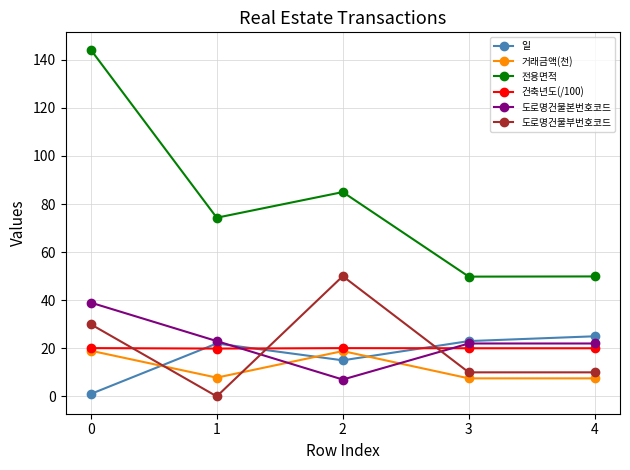

At which category does 도로명건물부번호코드 reach its first local peak?

2